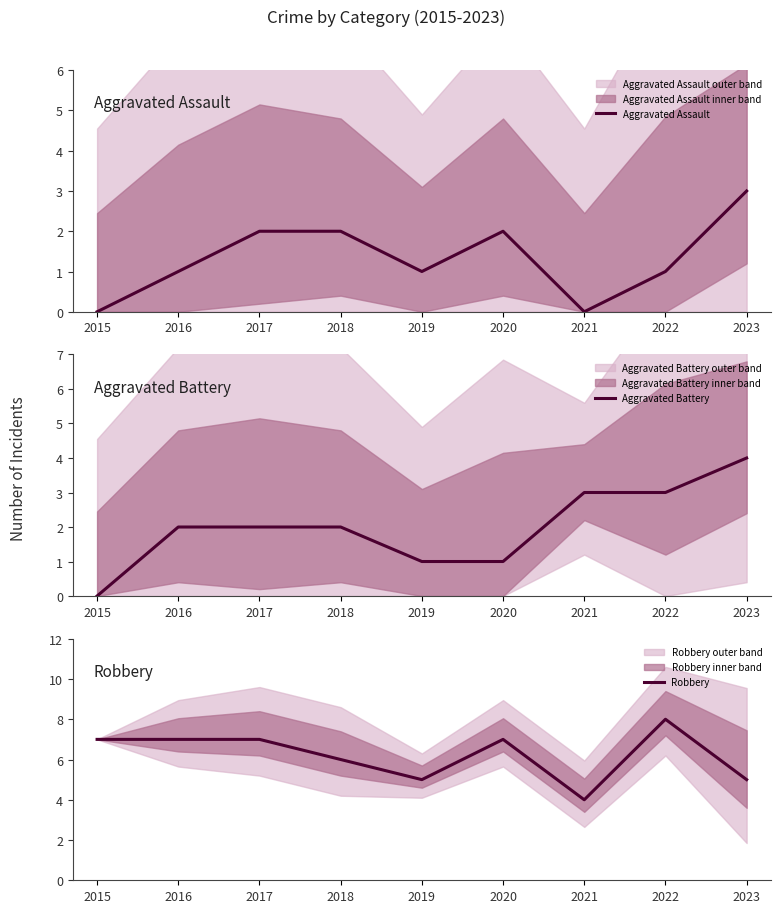

Which series changed the most between 2017 and 2022?

Aggravated Assault